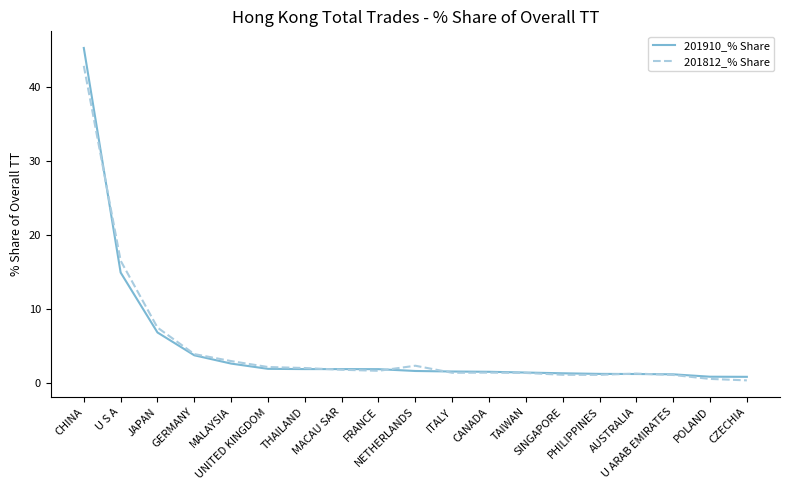

What are all the series names shown in the legend?

201910_% Share, 201812_% Share